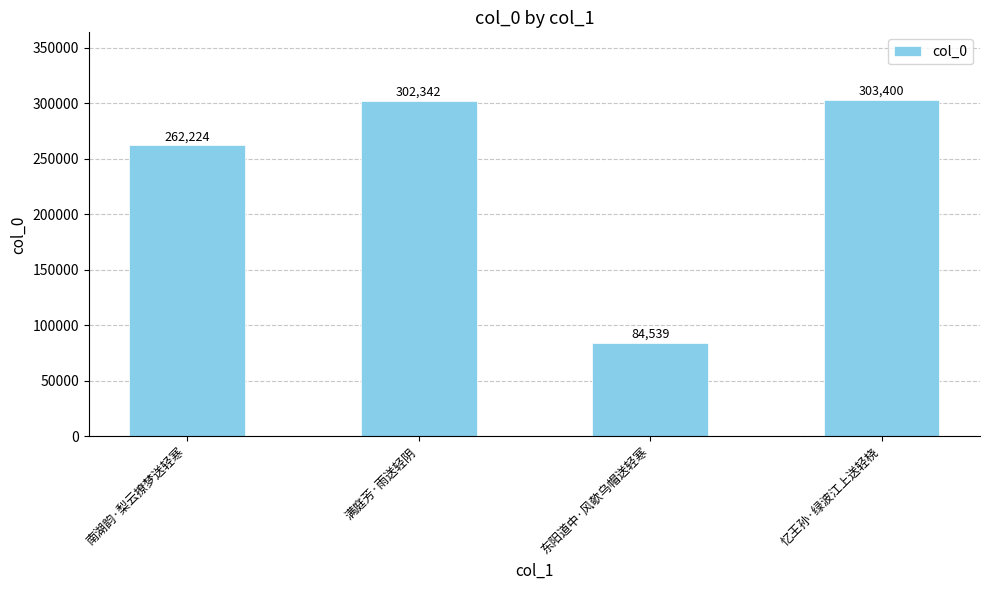

What is the label of the 3rd bar from the left?

东阳道中·风欹乌帽送轻寒